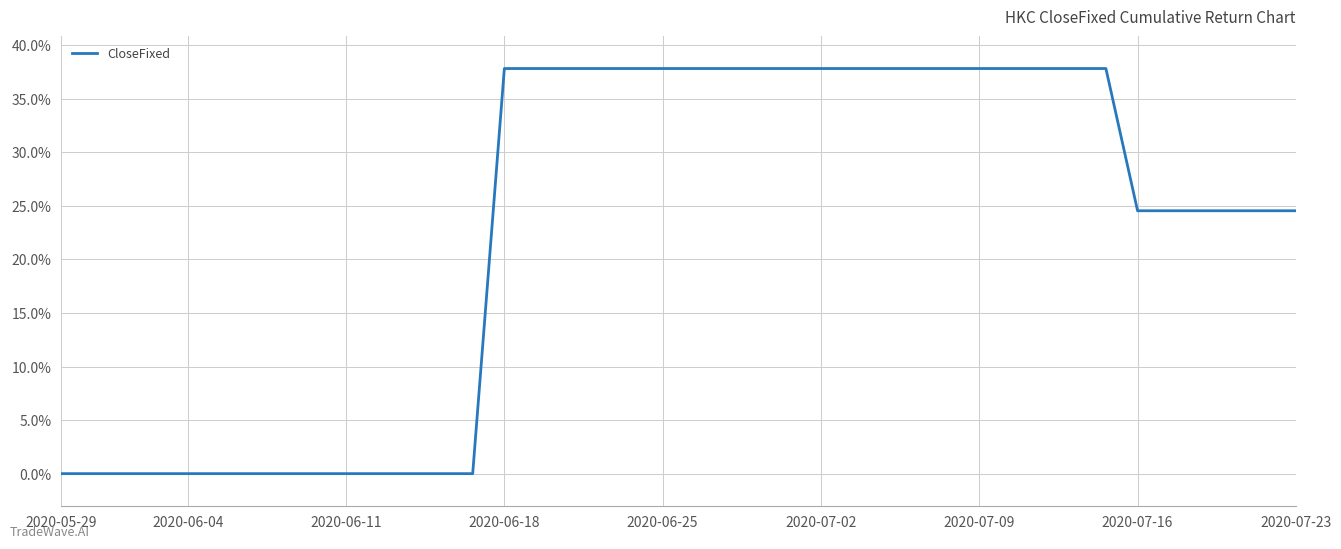

What is the difference between the maximum and minimum values?

37.8